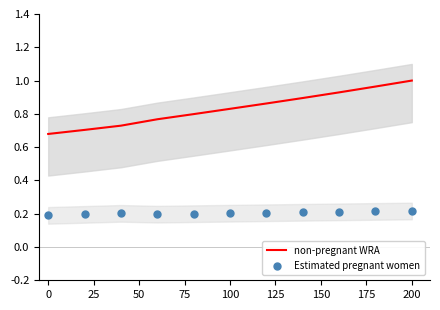

Which series has the largest total across all categories?

non-pregnant WRA